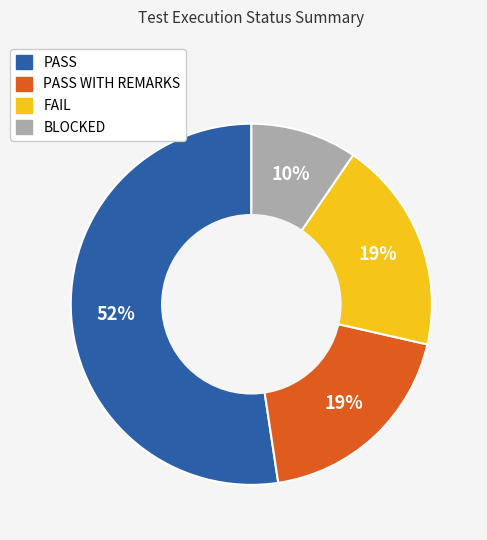

Is there a majority slice in this chart?

Yes